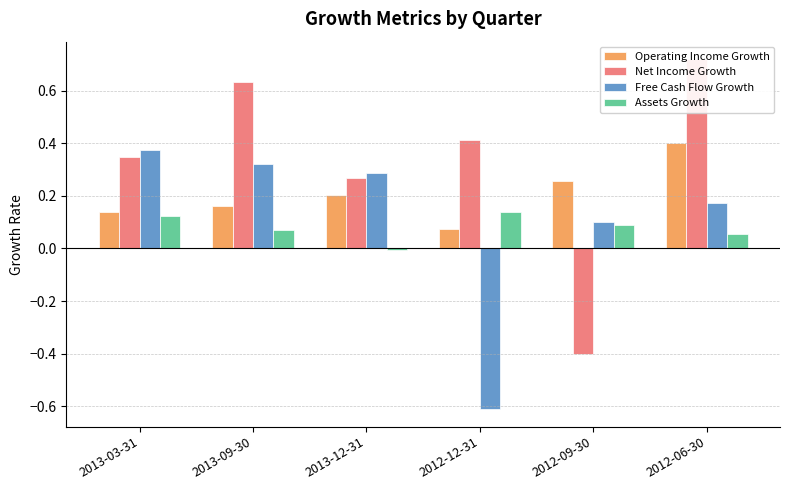

What is the average value of the Net Income Growth series?

0.3